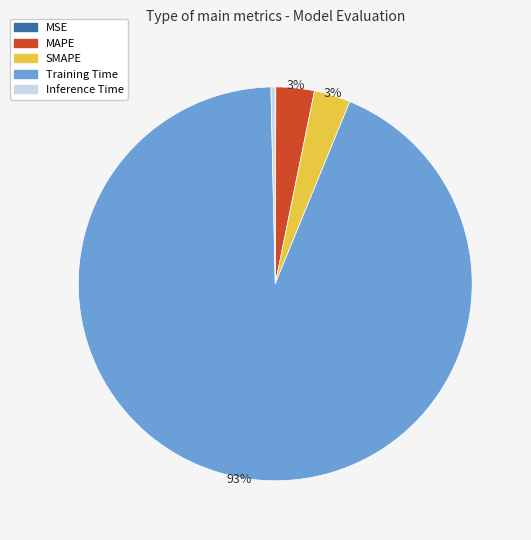

True or false: Inference Time accounts for 14% of the total.

False